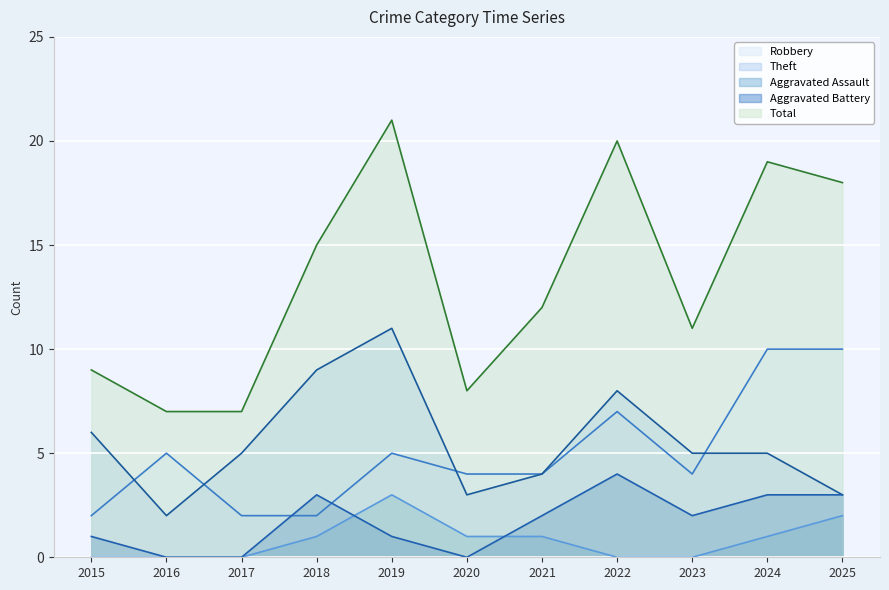

What is the average value of the Theft series?

6